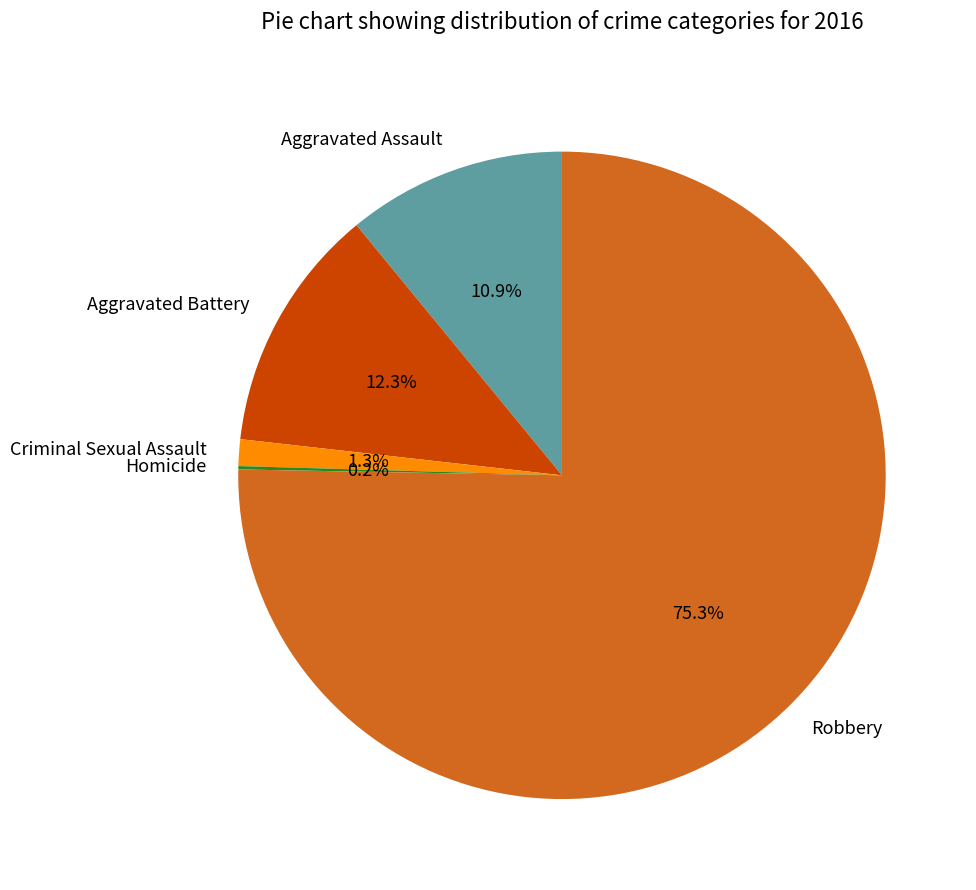

Which category has the biggest portion of the pie?

Robbery